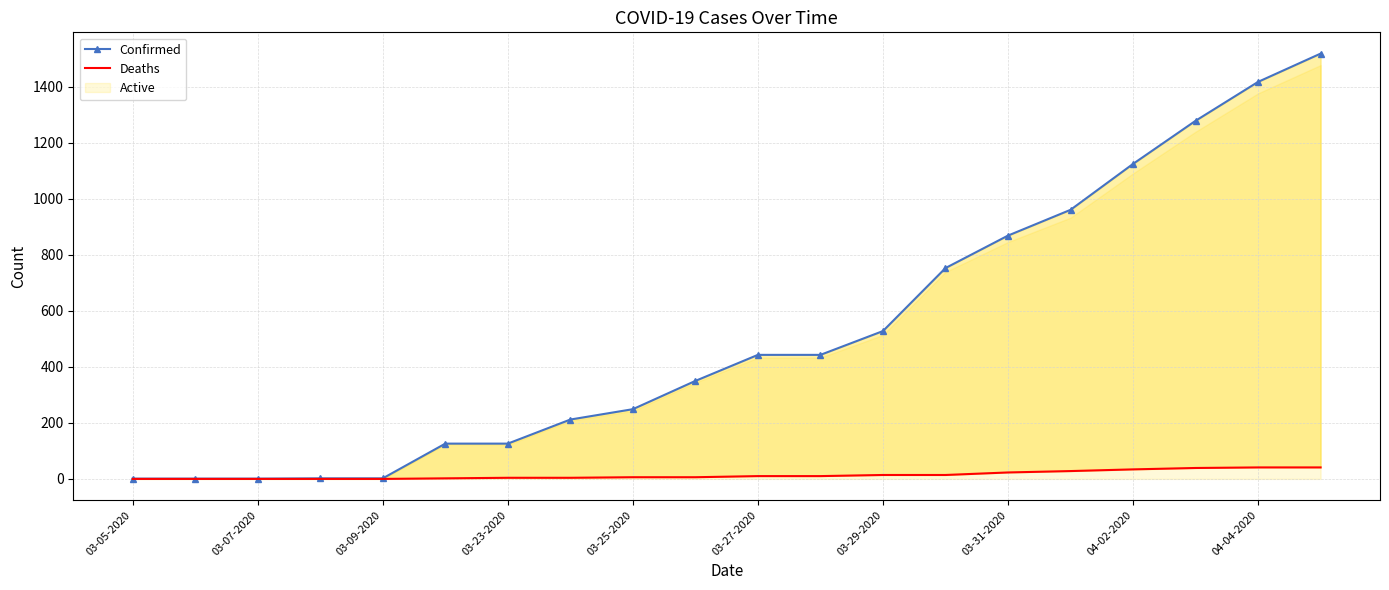

What is the maximum value for Deaths?

41